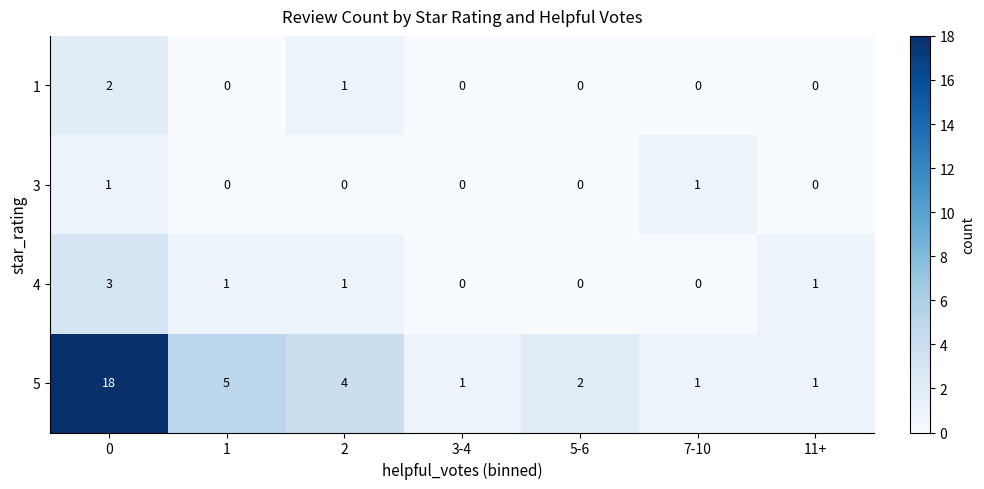

Reading left to right, transcribe all the data shown in this chart.

1: 2	0	1	0	0	0	0
3: 1	0	0	0	0	1	0
4: 3	1	1	0	0	0	1
5: 18	5	4	1	2	1	1